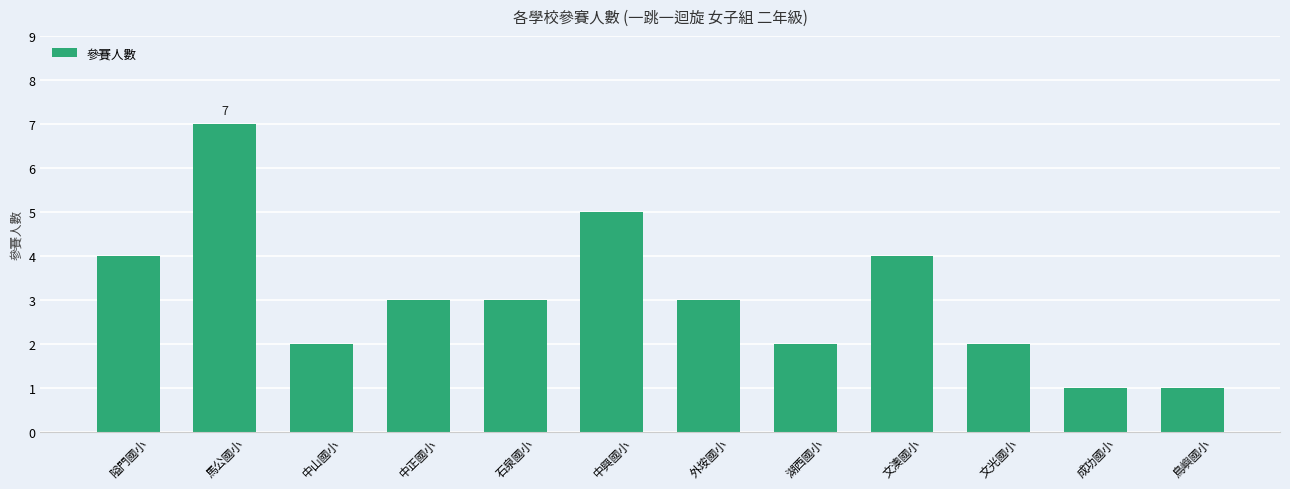

What is the maximum value shown in the chart?

7